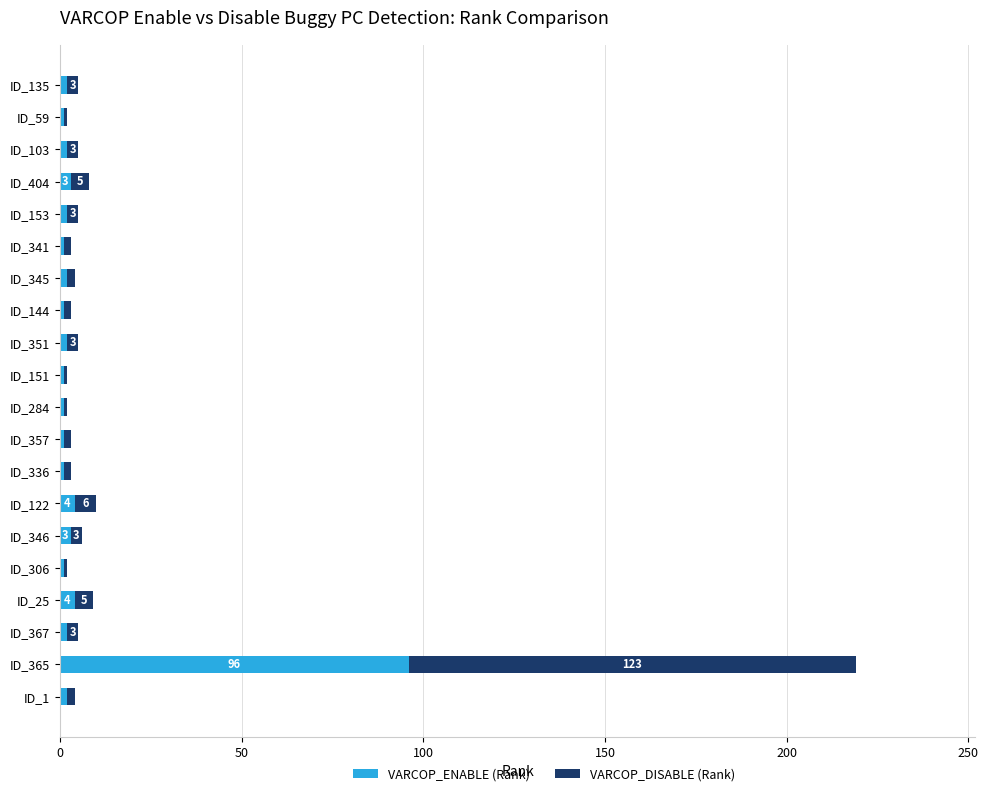

At which label does VARCOP_ENABLE (Rank) reach its peak?

ID_365